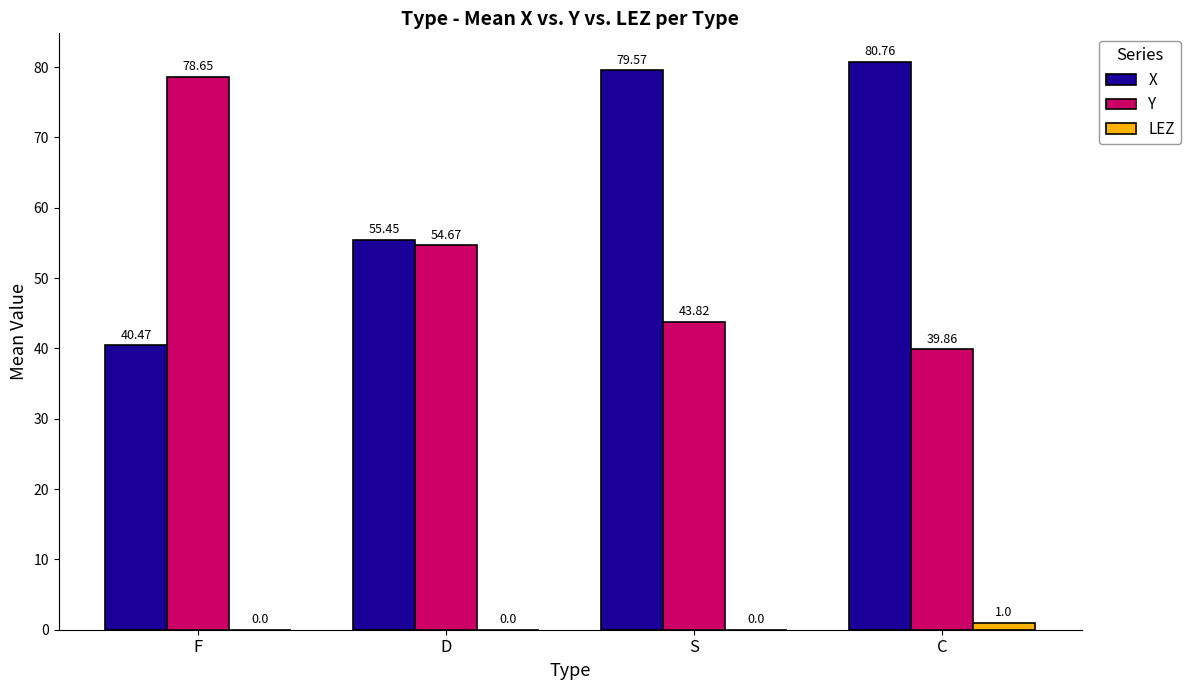

Where is Y nearest to the value 59?

D